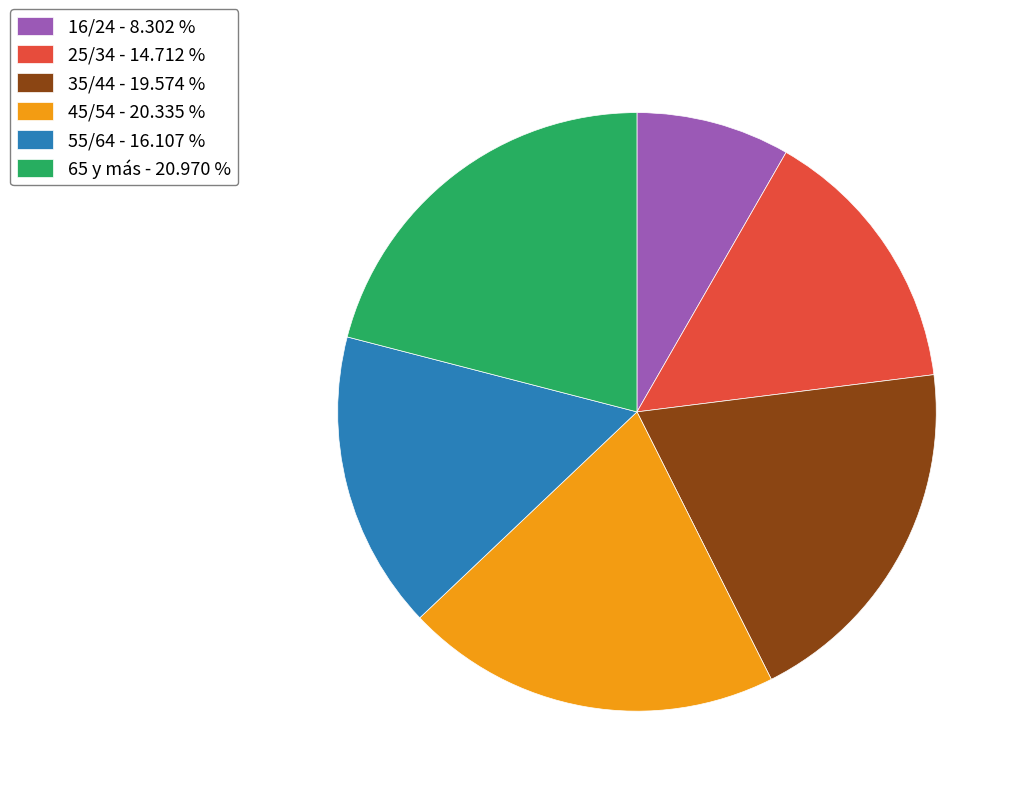

The 45/54 slice represents 20% of the pie. True or false?

True